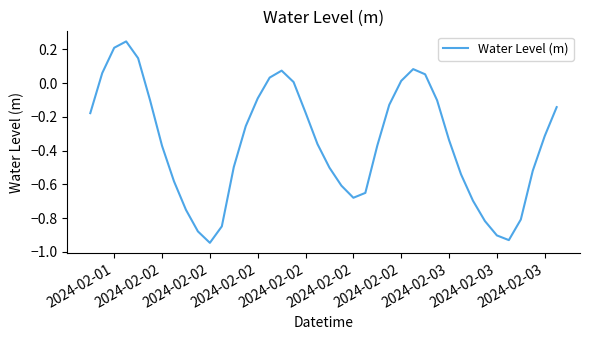

Does the chart have visible grid lines?

No